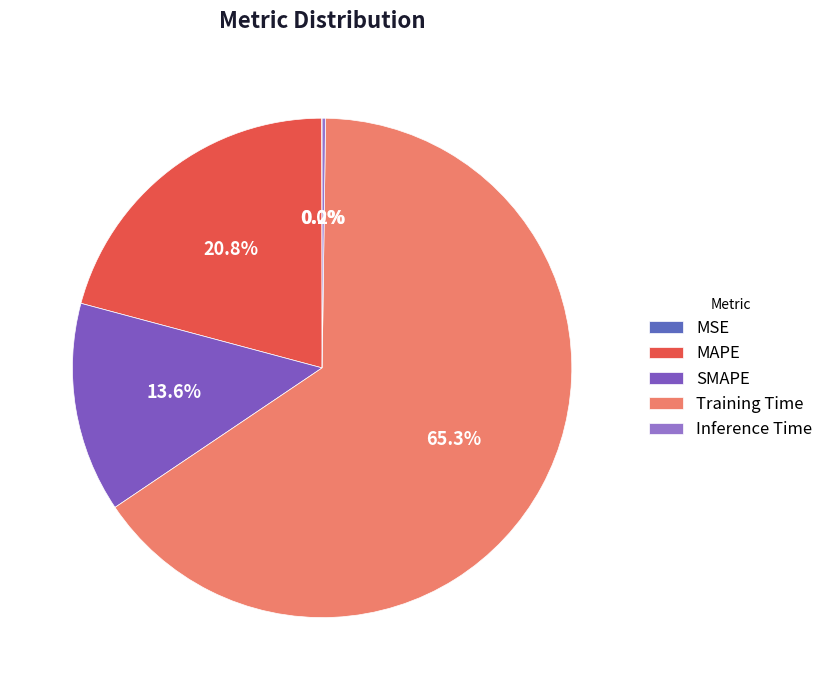

Is it true that MAPE is 21% of the pie?

True